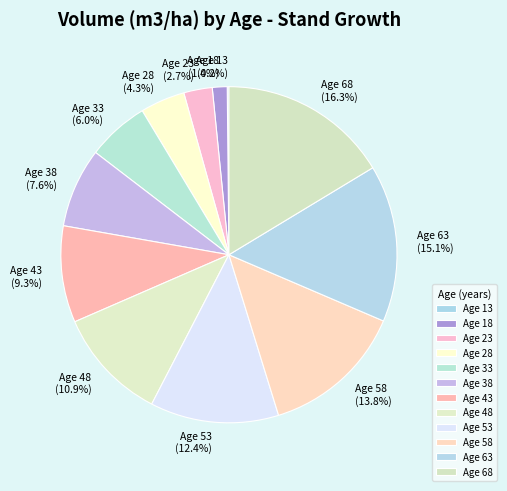

What is the ratio of the value at Age 68 to the value at Age 23?

6.0